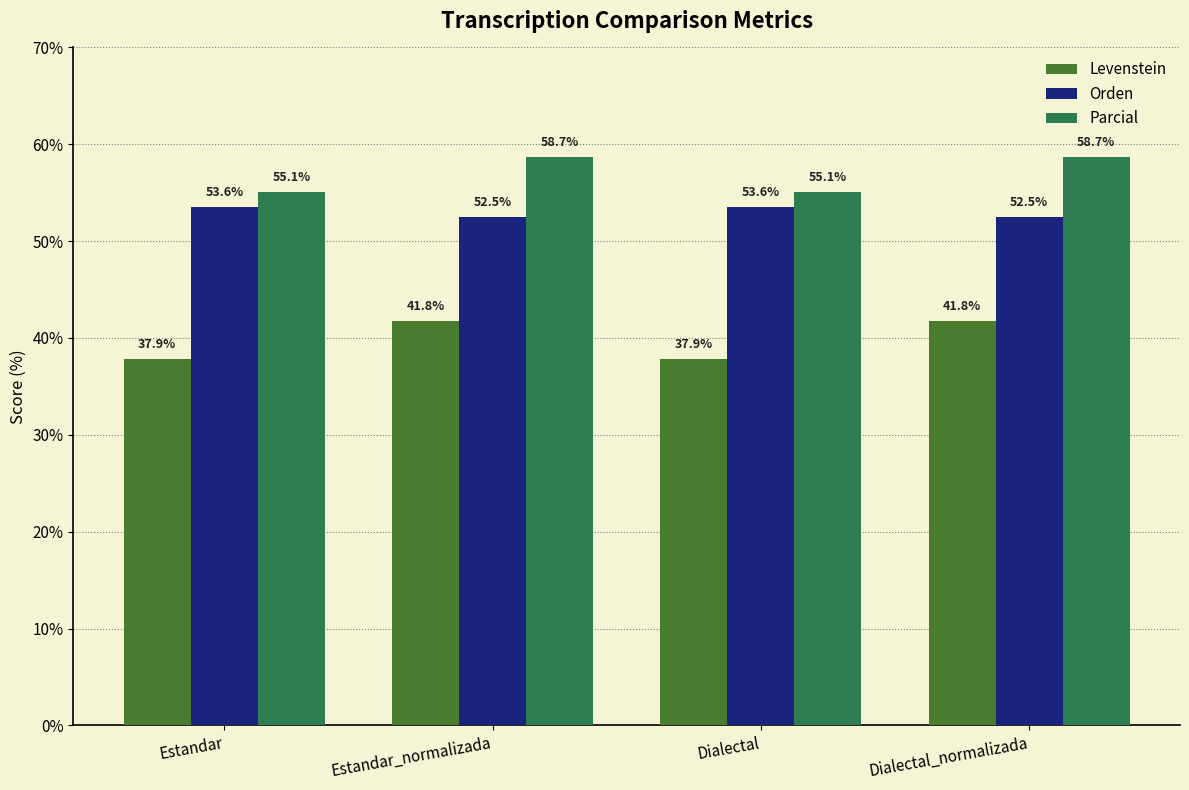

Which series has the largest range (max minus min)?

Levenstein